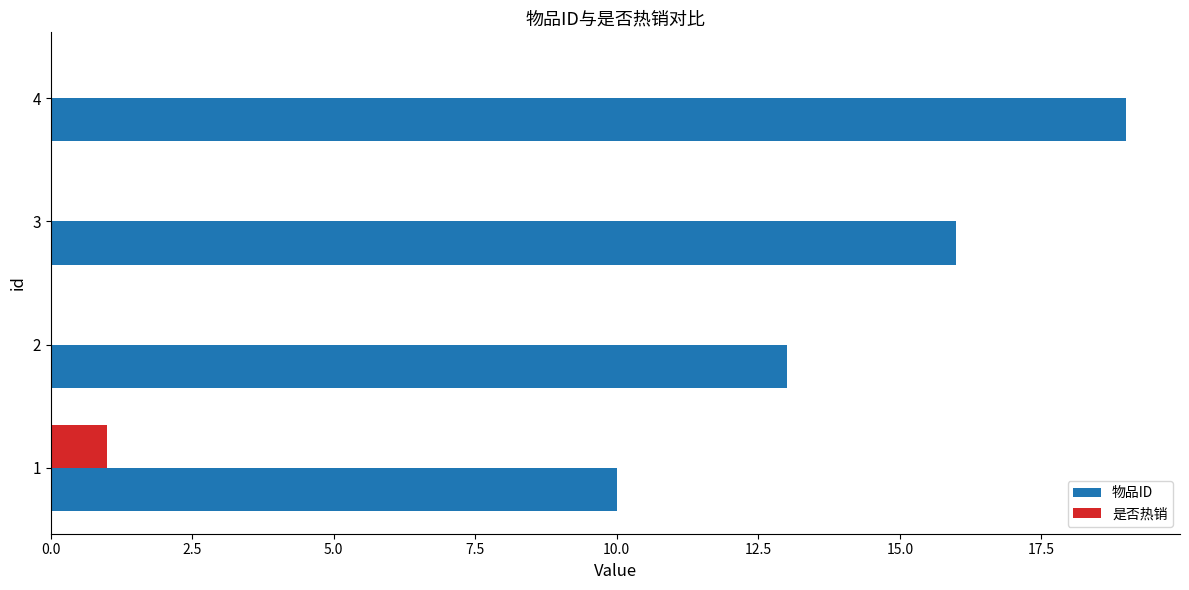

Read the 物品ID value at 4.

19